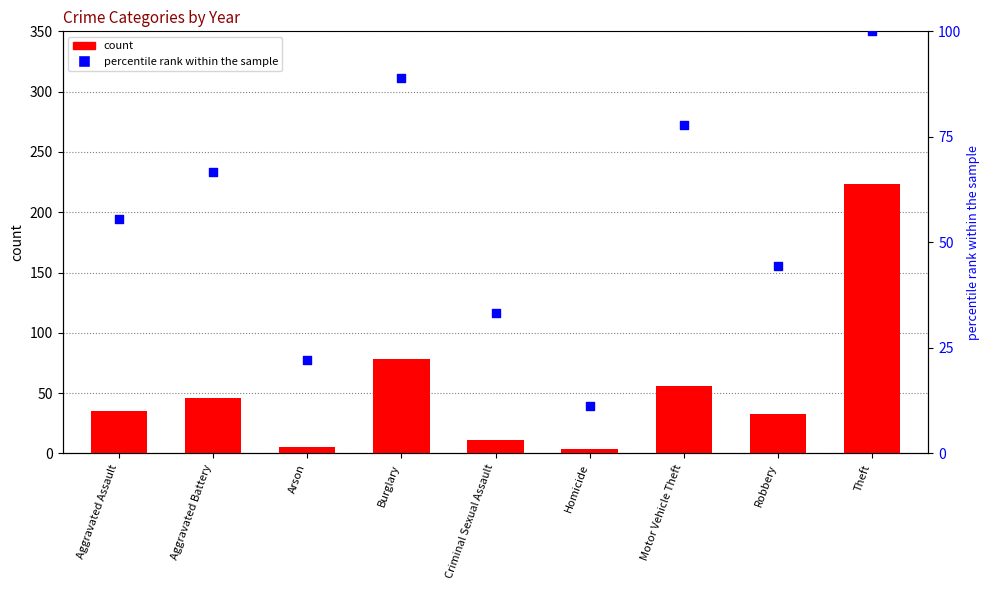

What are all the series names shown in the legend?

count, percentile rank within the sample